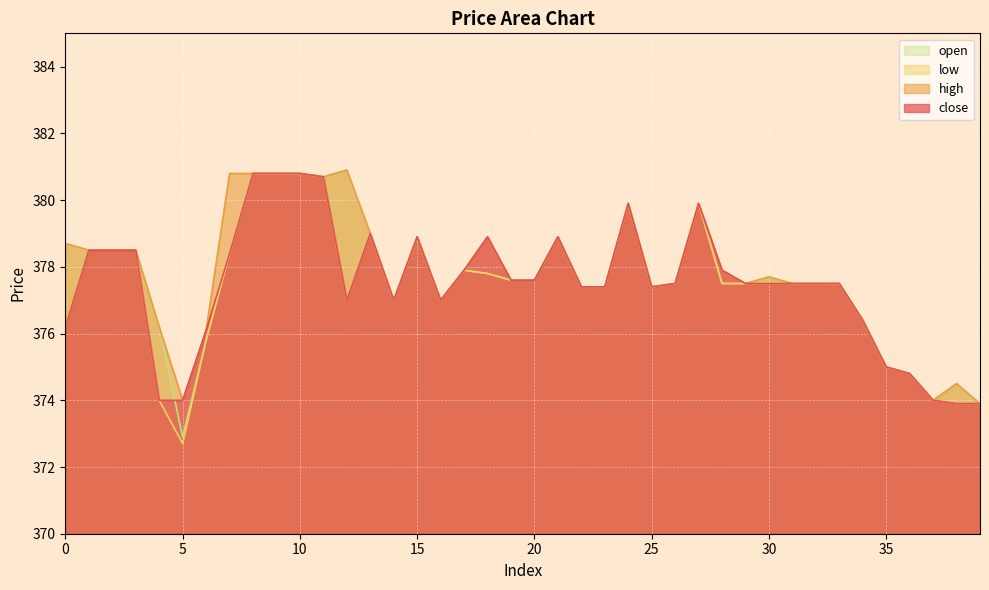

Which series has the largest range (max minus min)?

low